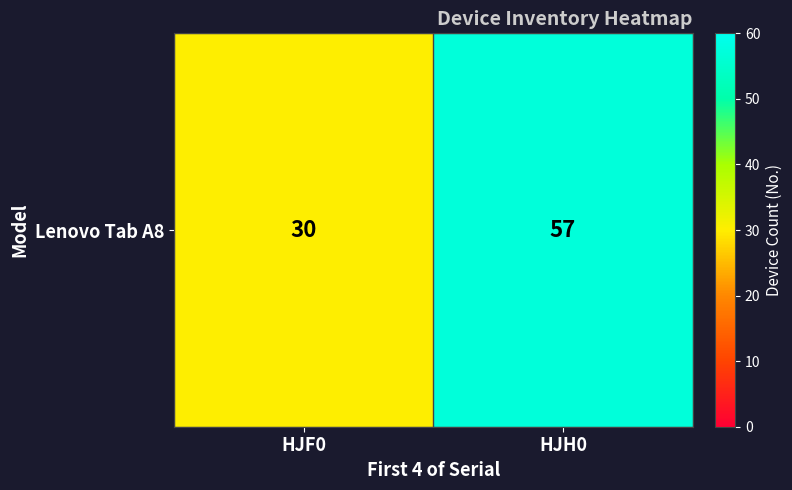

Reading left to right, transcribe all the data shown in this chart.

HJF0=30	HJH0=57